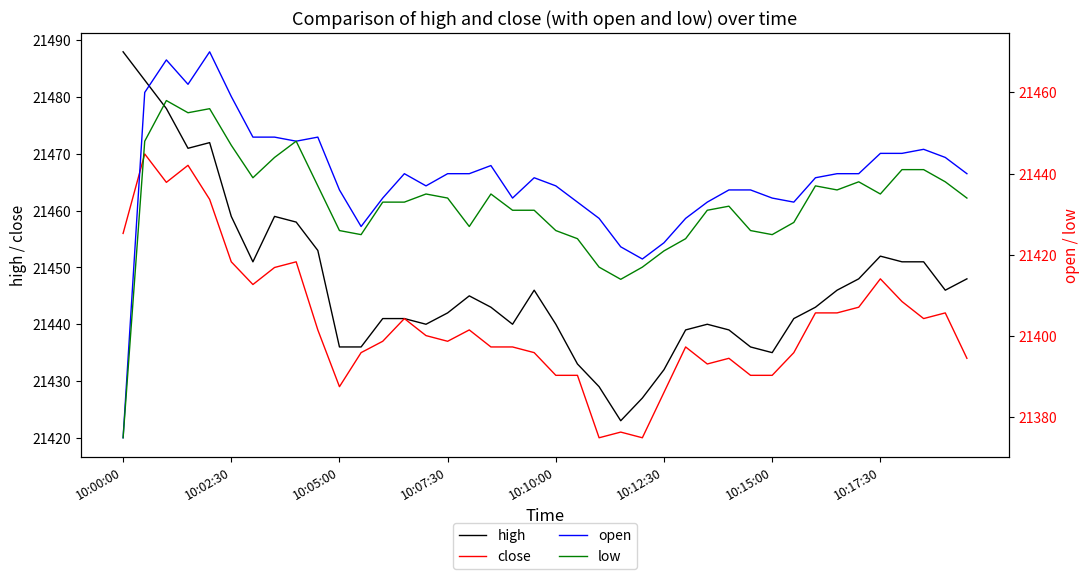

What is the label of the 40th point from the right?

10:00:00